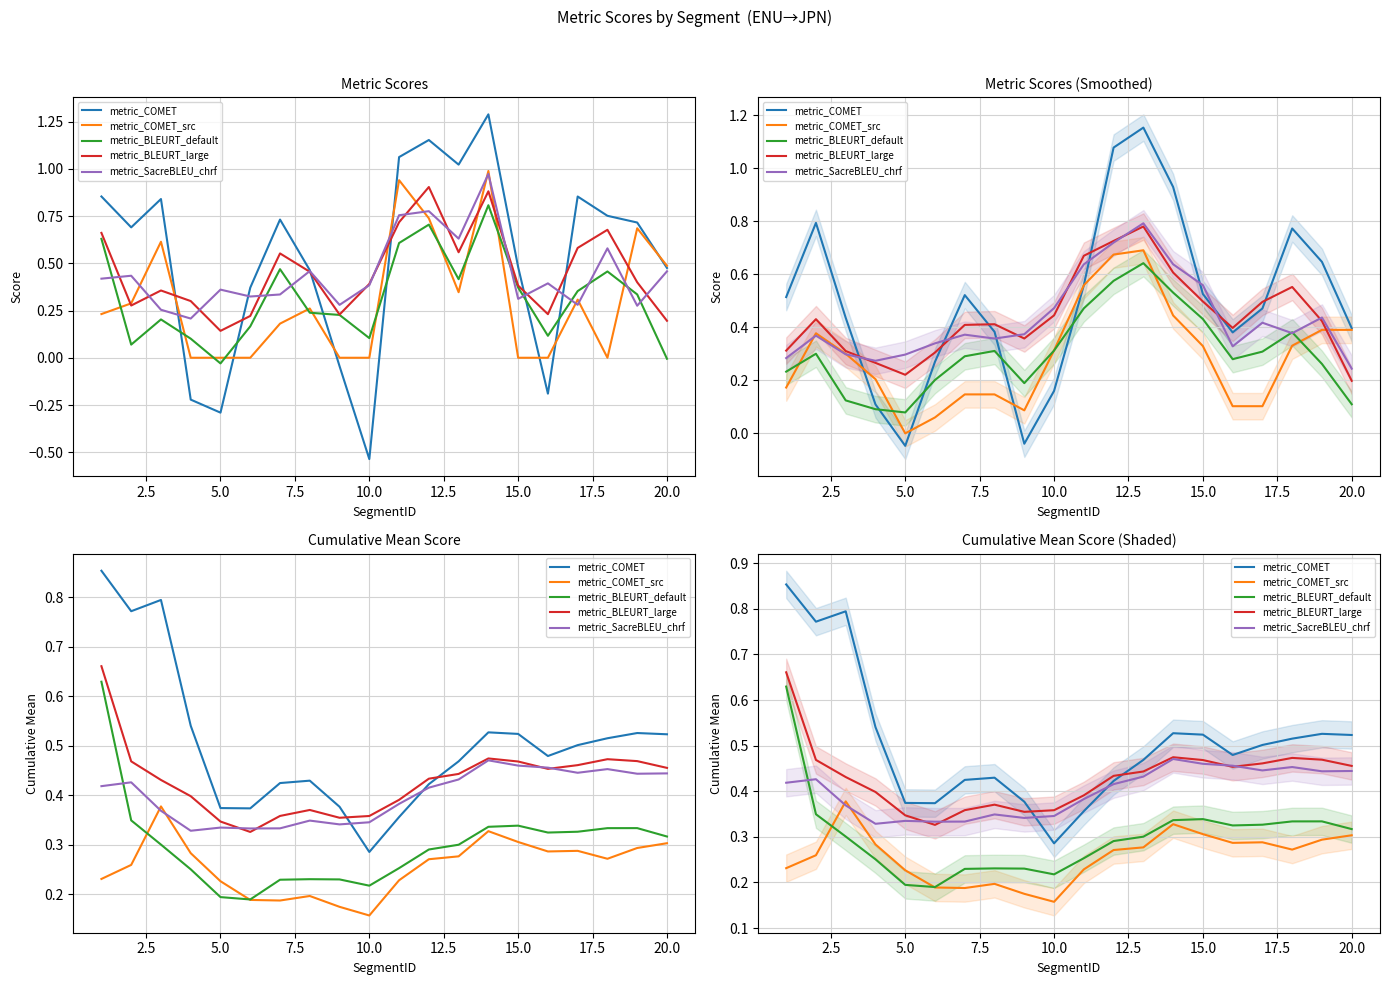

Which series has the widest spread of values?

metric_COMET